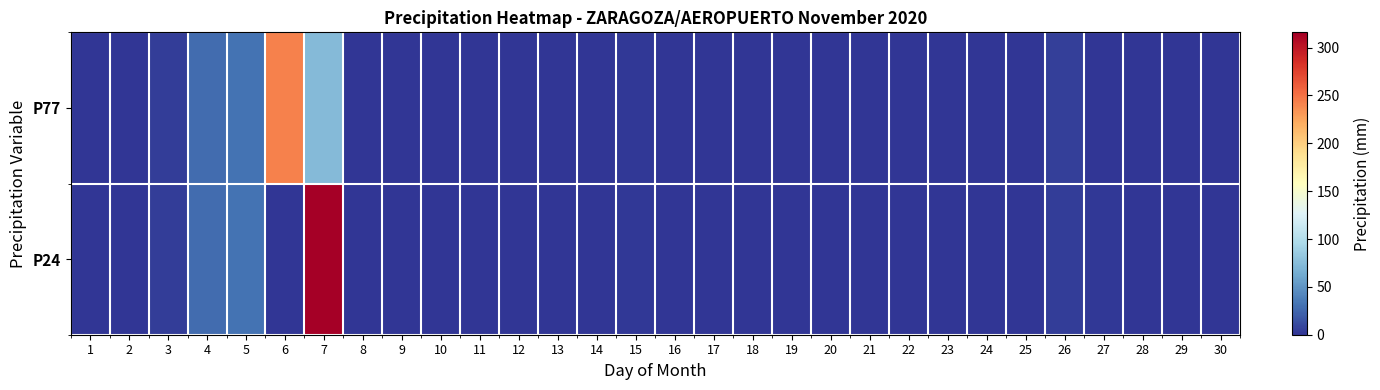

List the series in order of their peak value, lowest first.

P77, P24